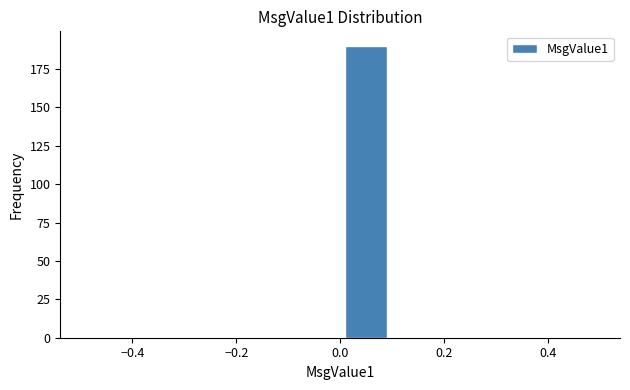

Reading left to right, list every bar in this chart as the range it spans on the x-axis followed by its height. The values are not printed on the chart, so give them approximately, as read against the axis.

-0.5 to -0.4: 0
-0.4 to -0.3: 0
-0.3 to -0.2: 0
-0.2 to -0.1: 0
-0.1 to 0.0: 0
0.0 to 0.1: 190
0.1 to 0.2: 0
0.2 to 0.3: 0
0.3 to 0.4: 0
0.4 to 0.5: 0